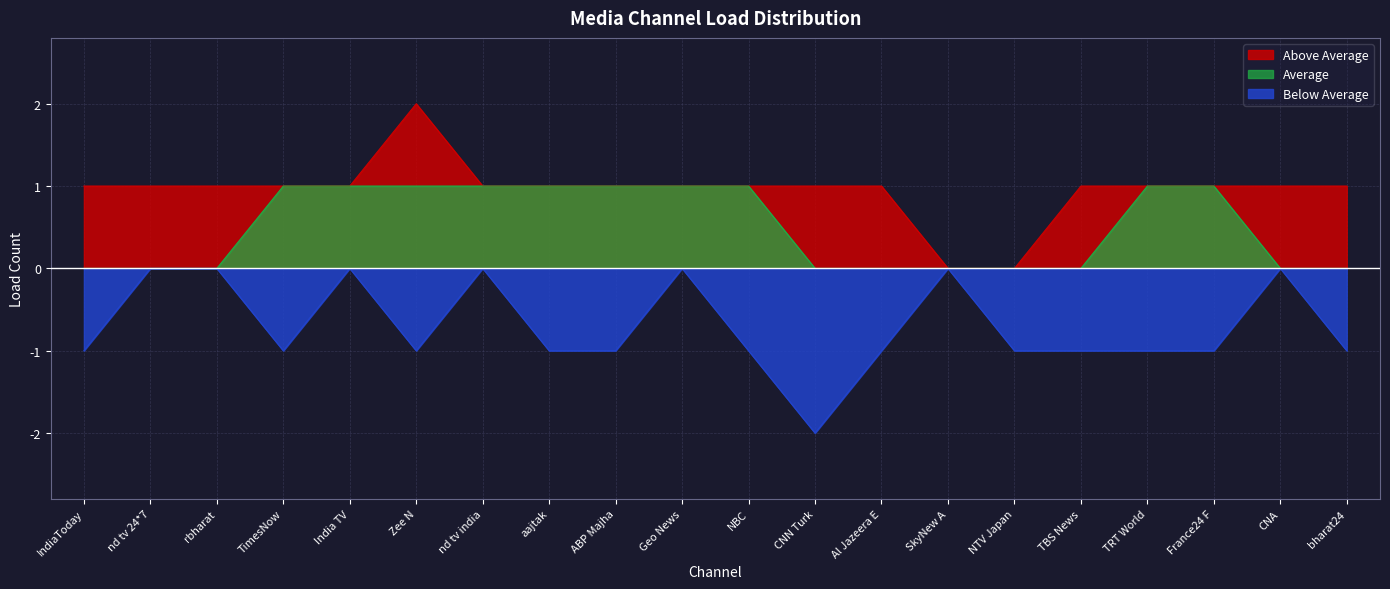

Is the value of Average at bharat24 greater than the value of Above Average at TimesNow?

No